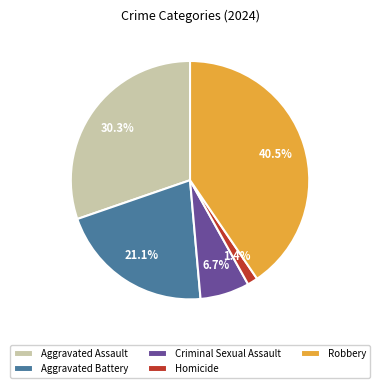

To the nearest percent, what portion does Homicide represent?

1%